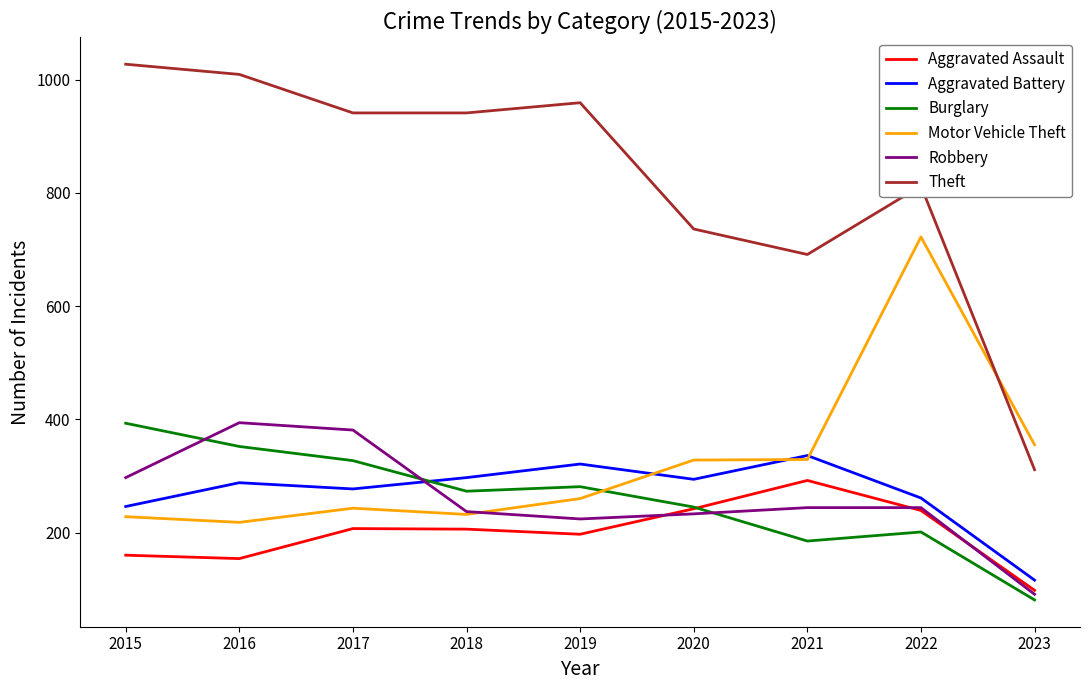

What is the sum of all Theft values?

7427